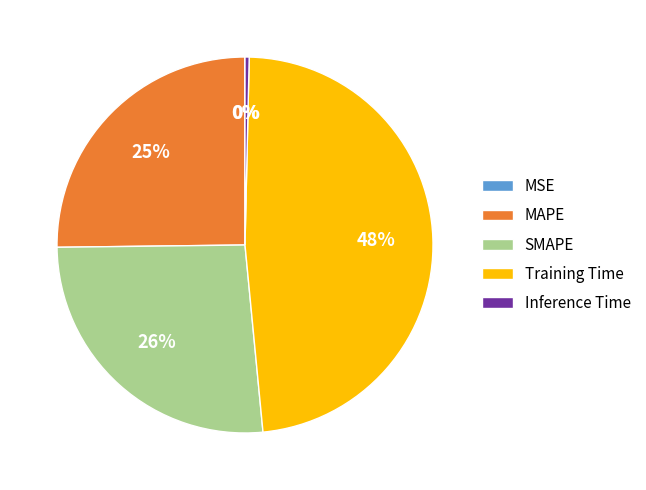

Is there any slice that represents more than half of the pie?

No